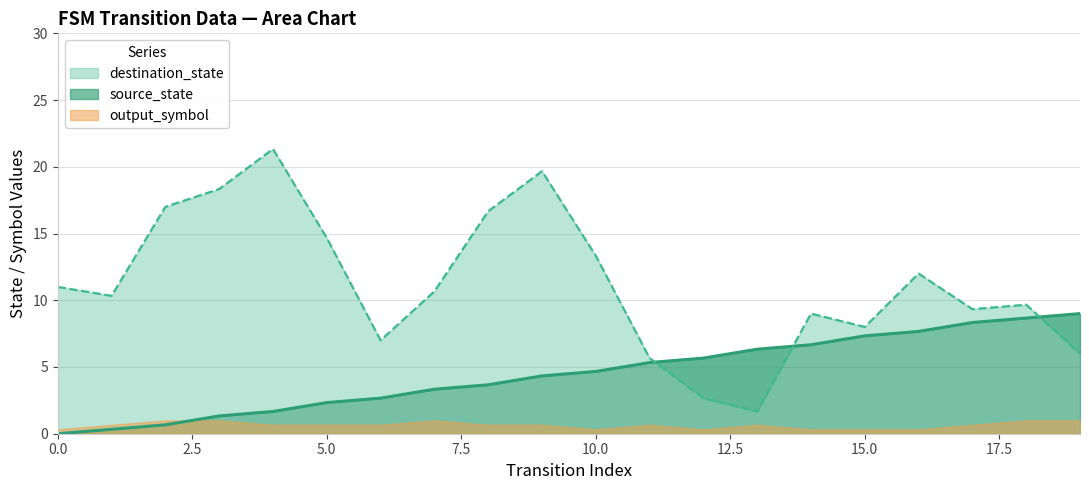

Which series ends up on top after the final intersection of source_state and destination_state?

source_state